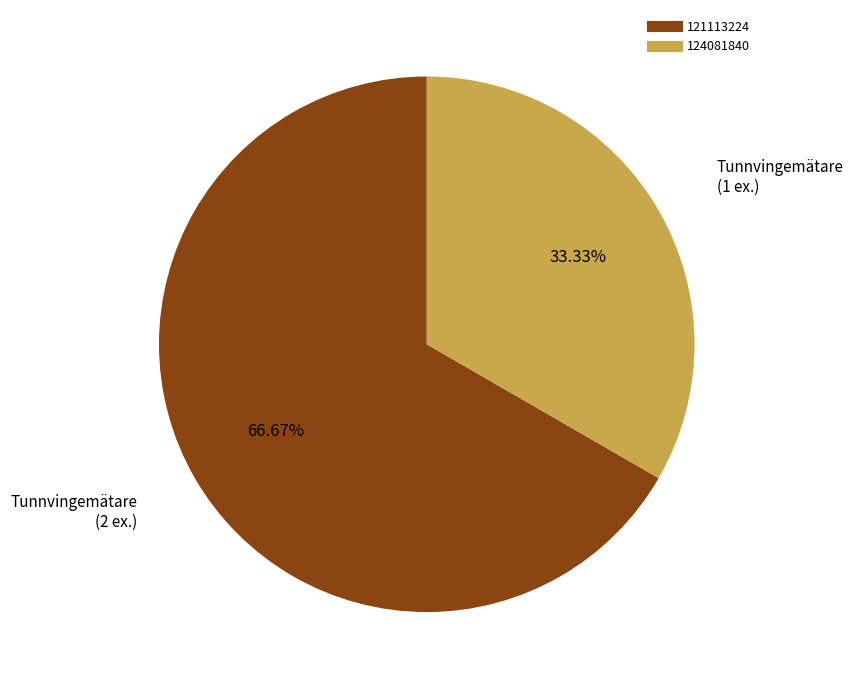

To the nearest percent, what percentage of the pie is 121113224?

67%